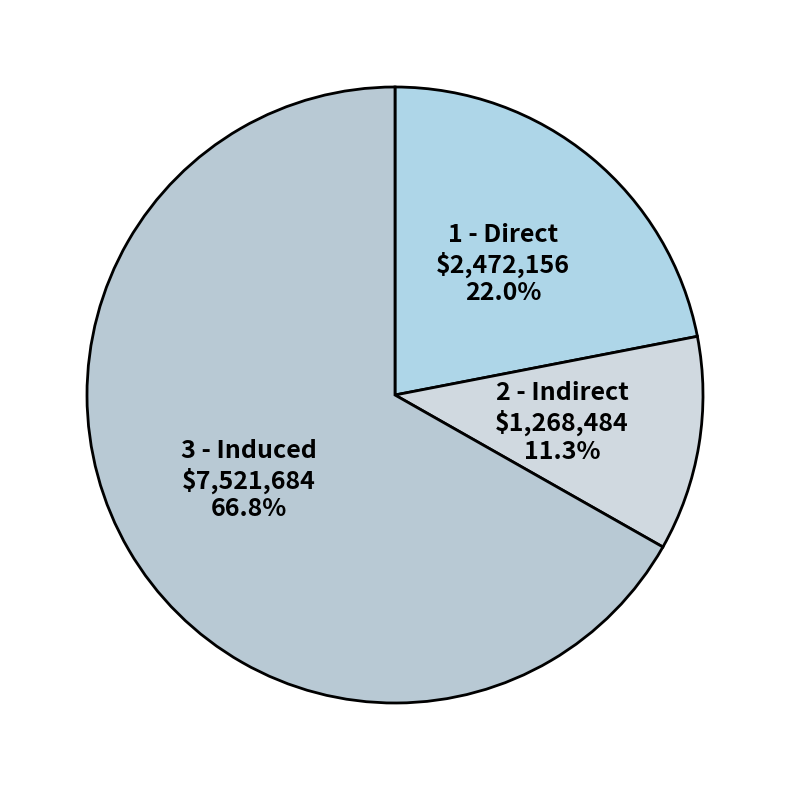

Does any single category account for the majority?

Yes